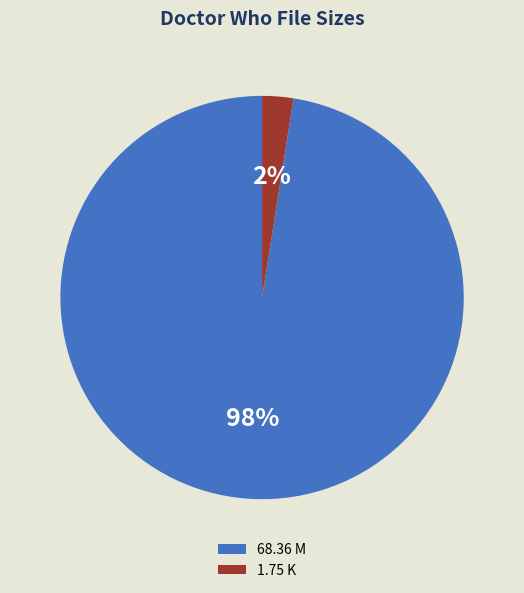

Which category has the smallest portion of the pie?

1.75 K